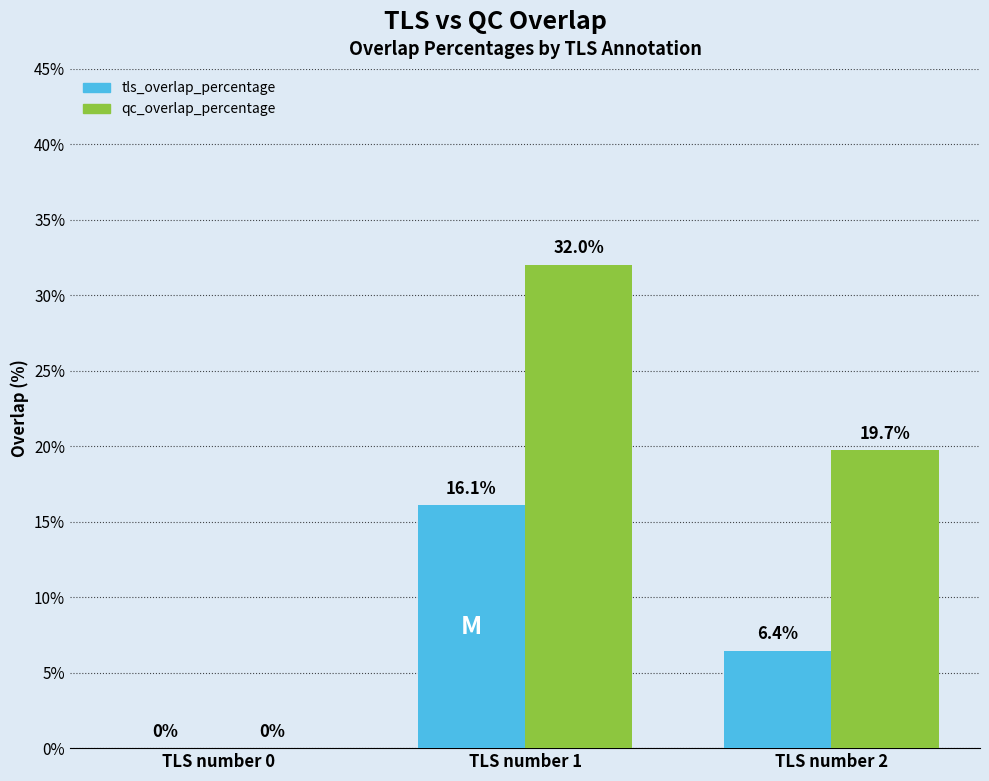

What is the spread (max minus min) of values at TLS number 1?

15.9